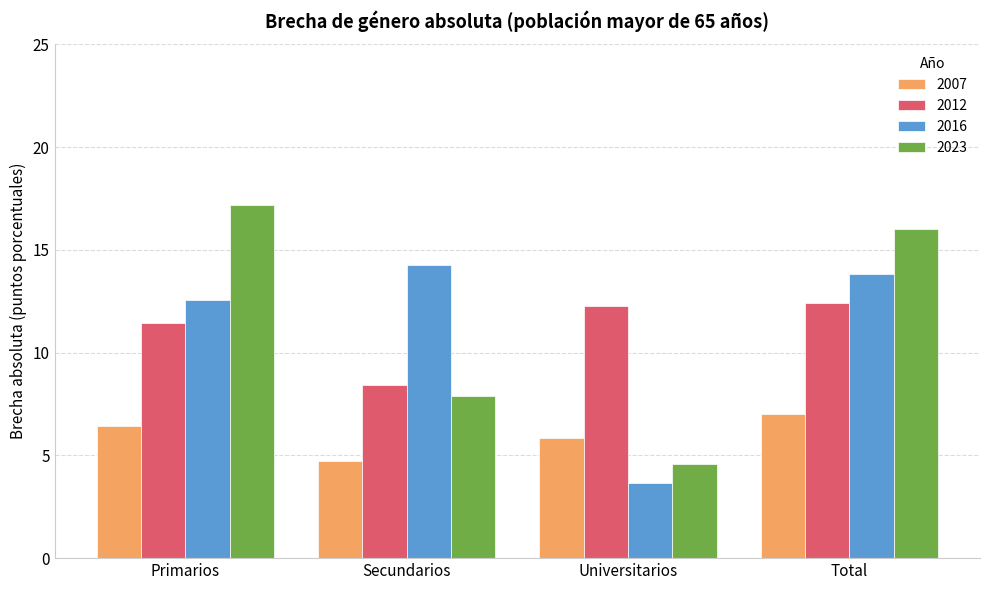

List the series in order of their peak value, lowest first.

2007, 2012, 2016, 2023